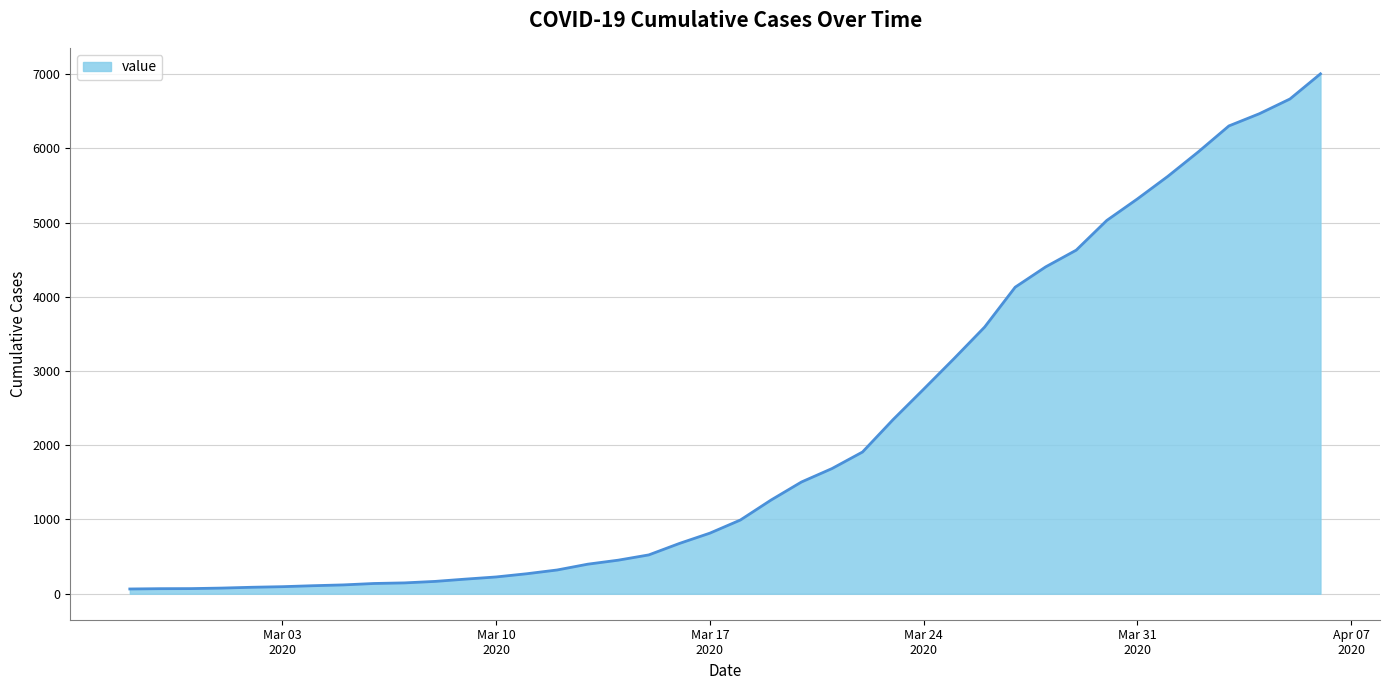

What is the difference between the maximum and minimum values?

6939